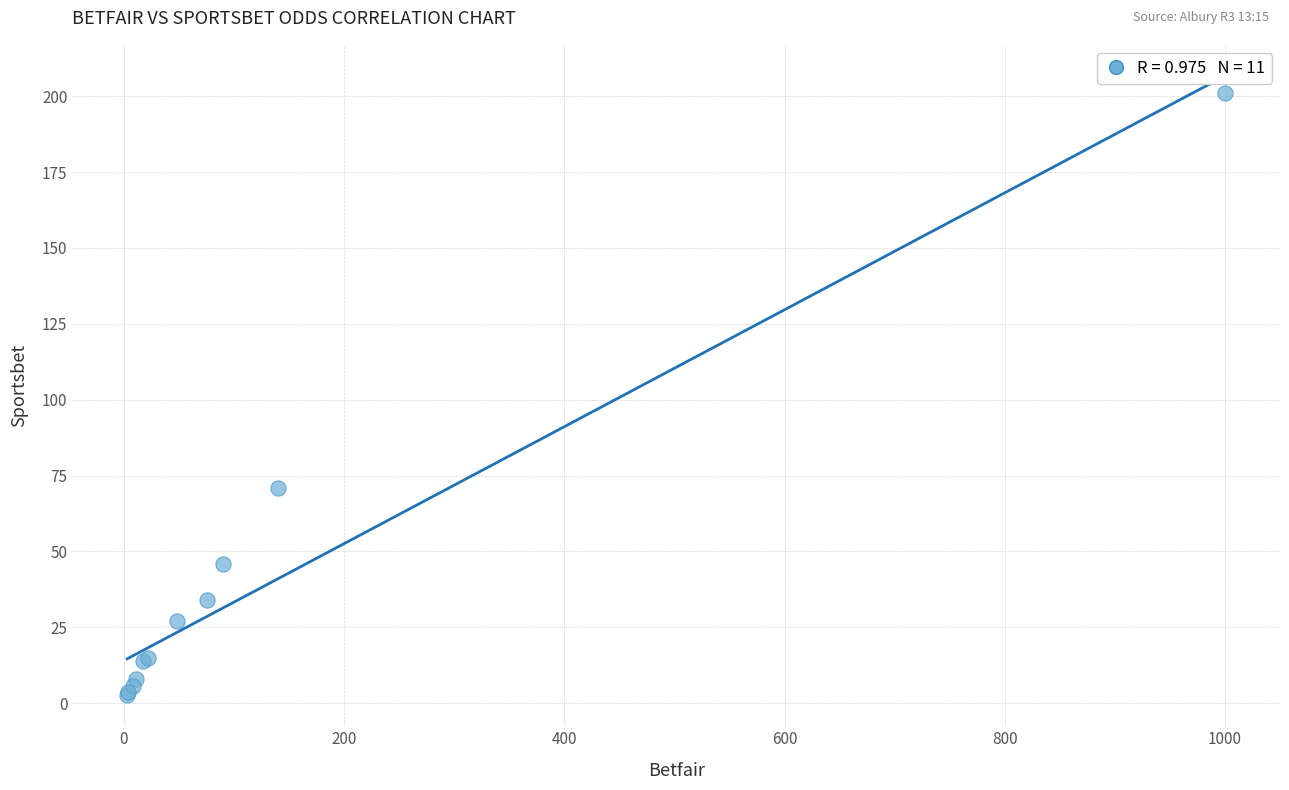

What Y value in the scatter plot is closest to 101?

71.0